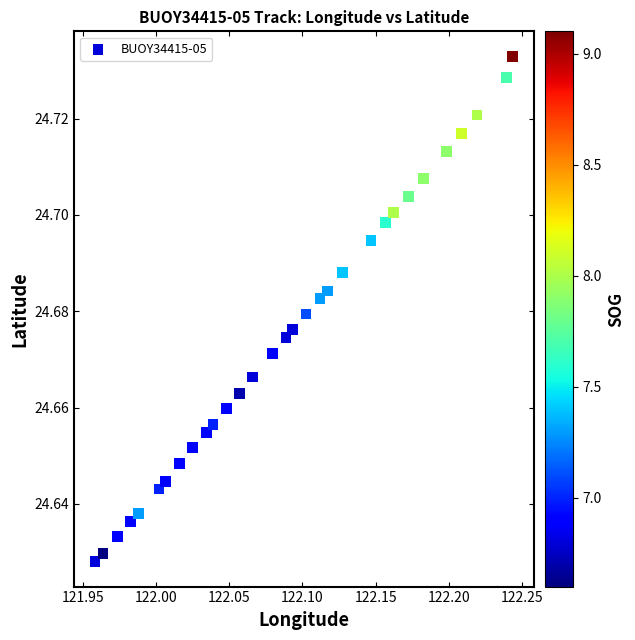

What is the range of X values (max minus min)?

0.3